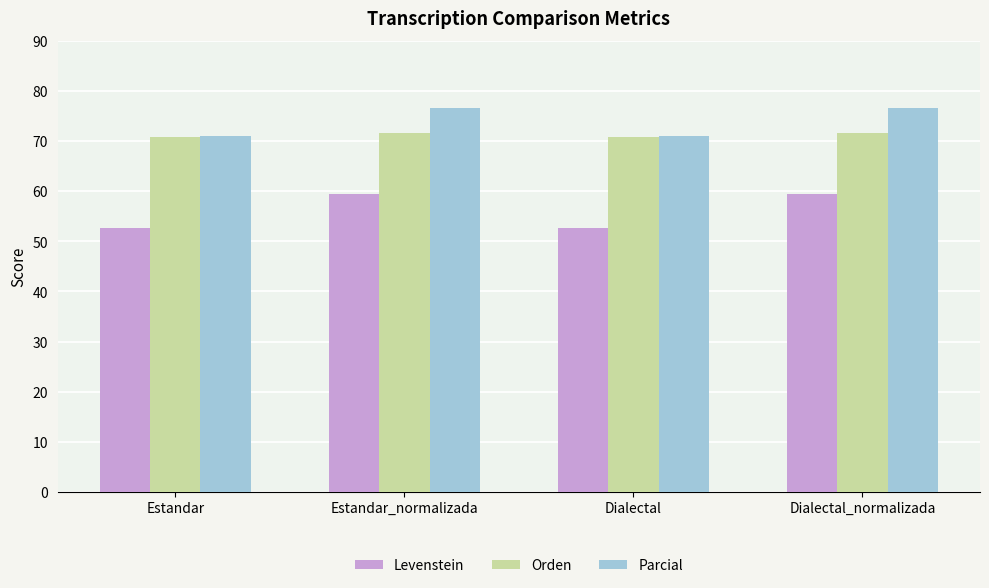

What are all the series names shown in the legend?

Levenstein, Orden, Parcial